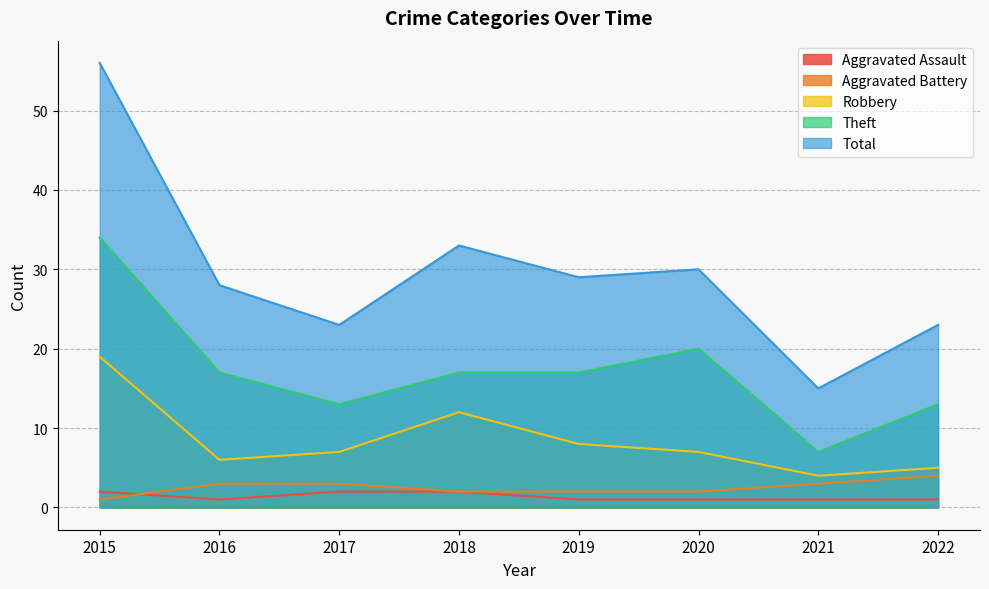

How many data points does each series have?

8